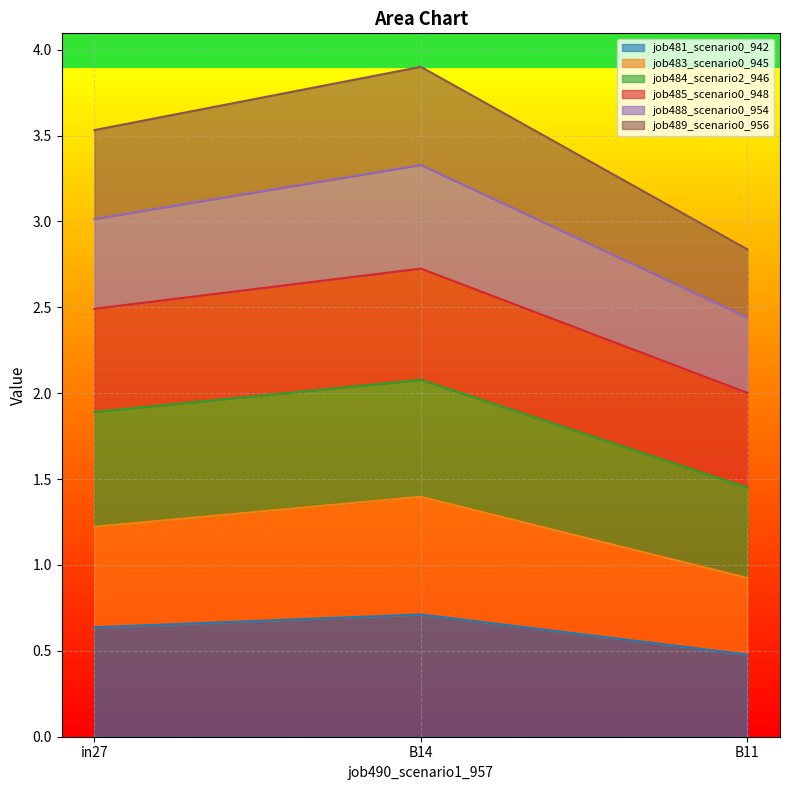

Which category has the lowest value in the job488_scenario0_954 series?

B11